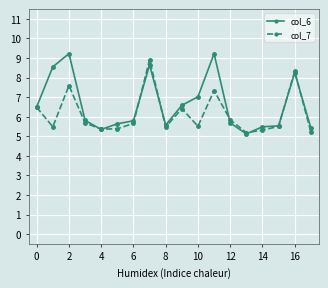

True or false: col_6 has more than 0 points higher than both neighbors.

True